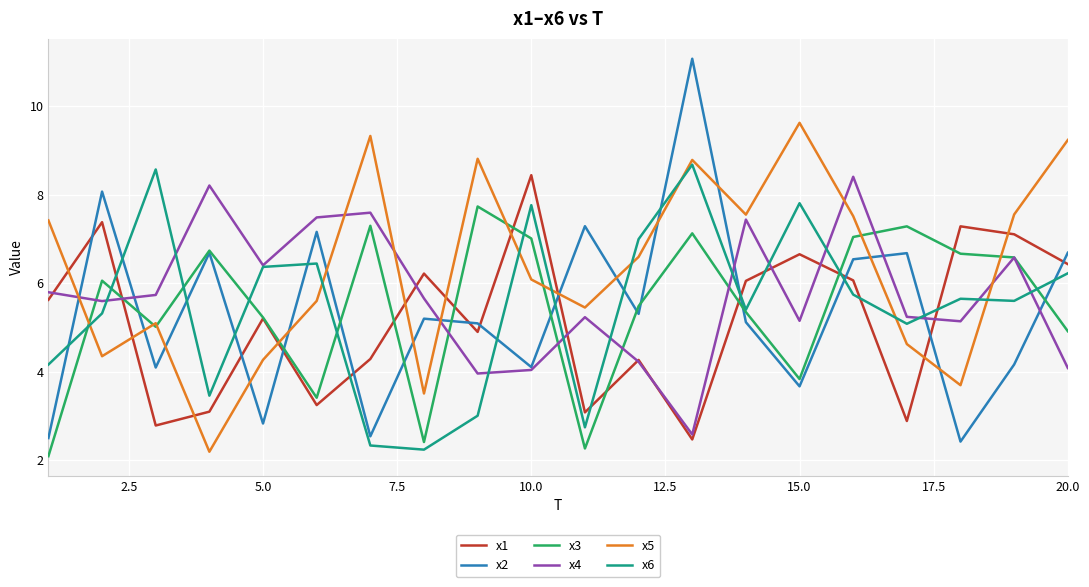

Does the chart have visible grid lines?

Yes